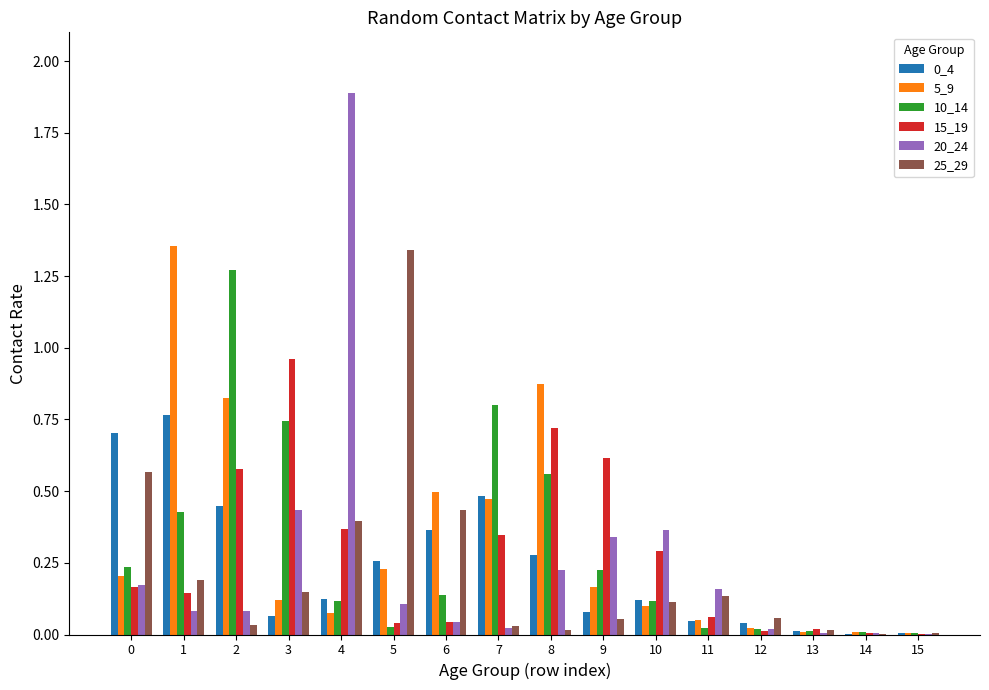

How many groups of bars are there?

16